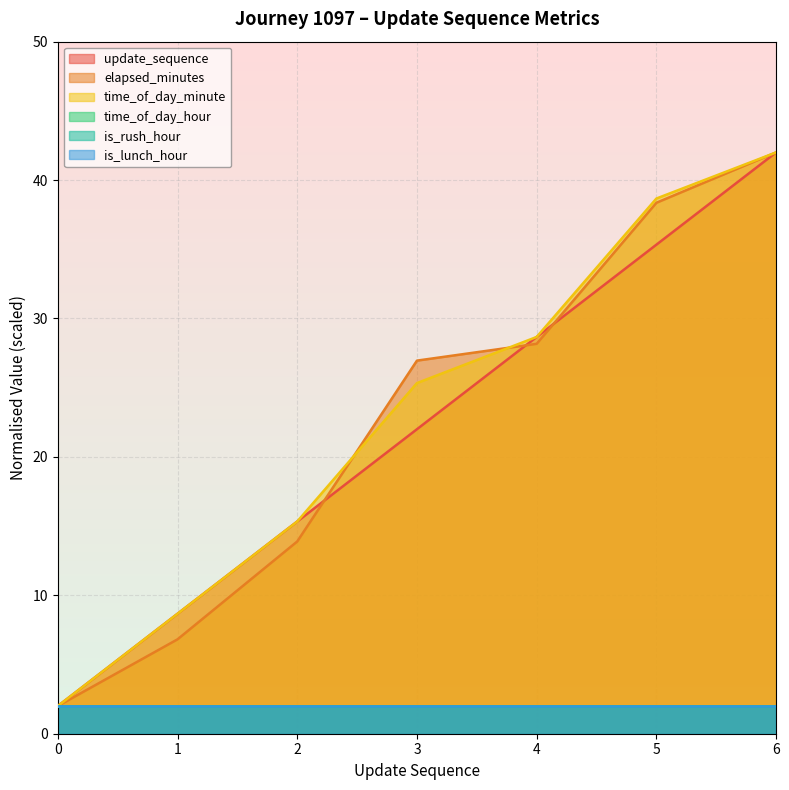

How many data points does each series have?

7